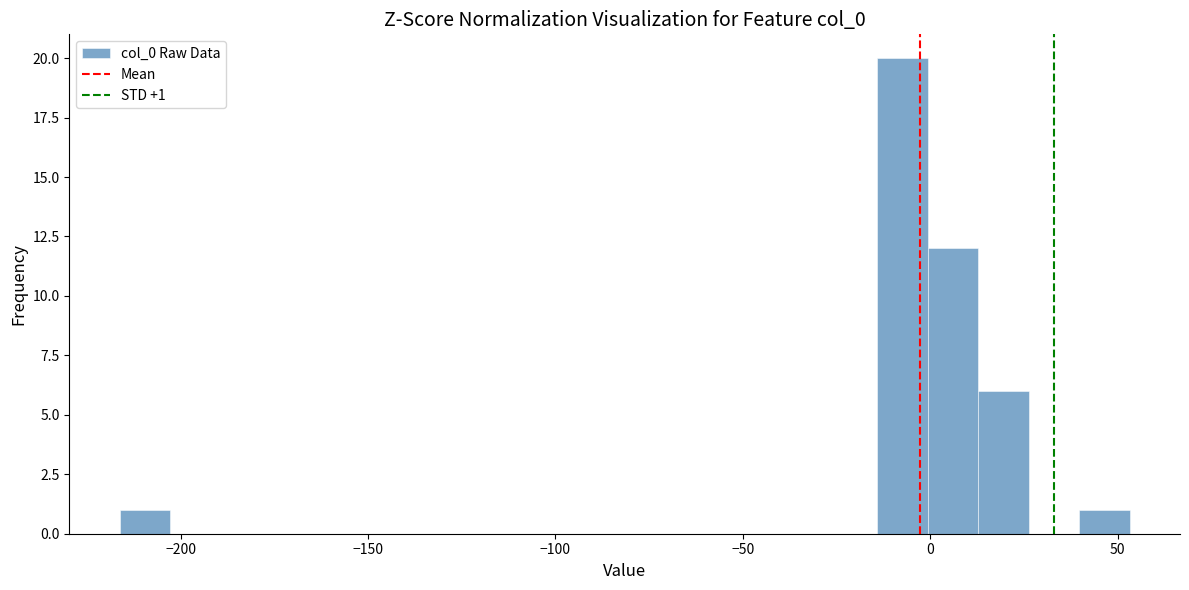

Read against the x-axis, roughly where is the centre of the tallest bar?

-5